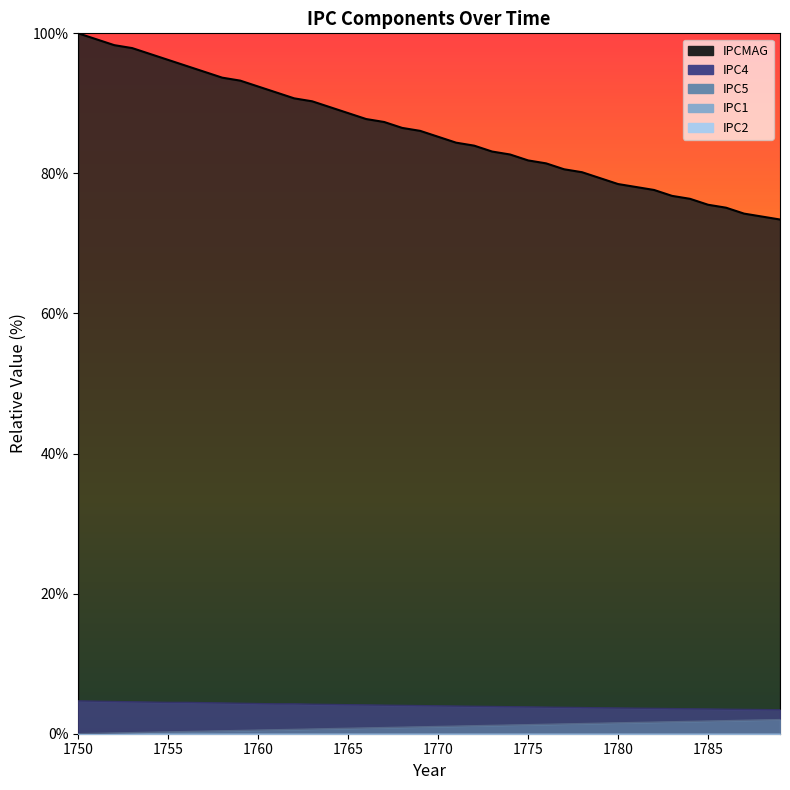

True or false: IPC4 has more than 2 points higher than both neighbors.

False